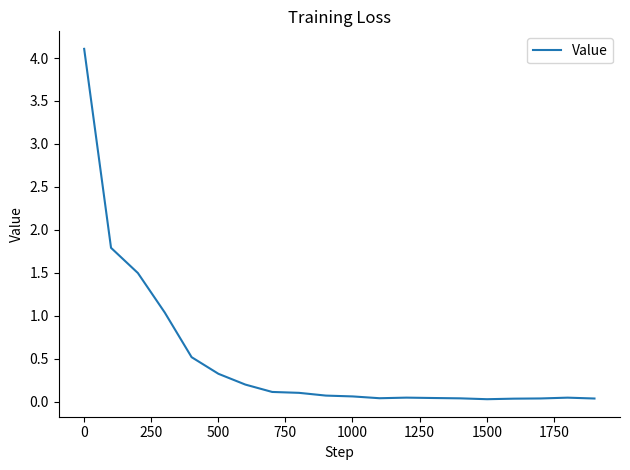

How many lines are shown in the chart?

1